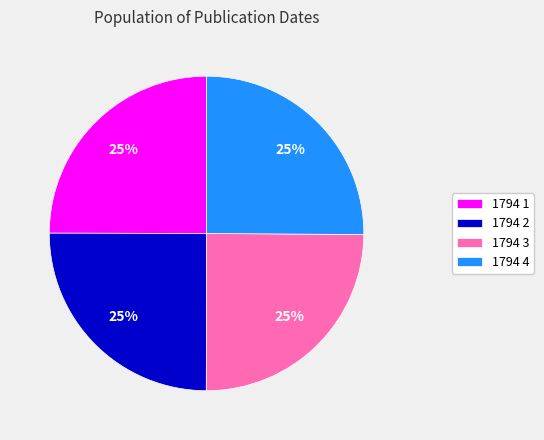

Is it true that 1794 4 is 25% of the pie?

True